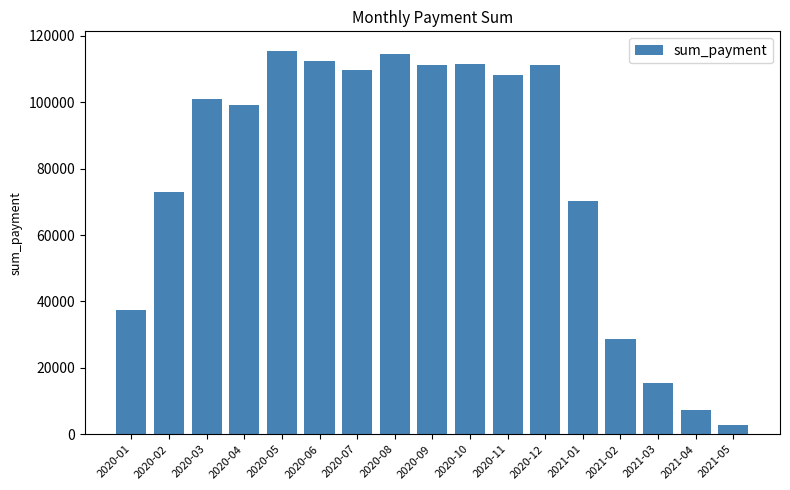

What is the maximum value shown in the chart?

115619